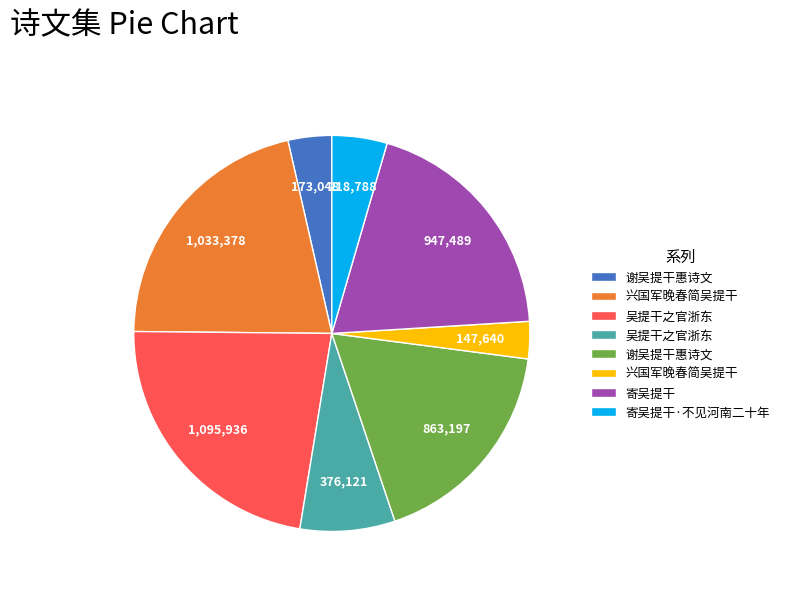

Is there a majority slice in this chart?

No